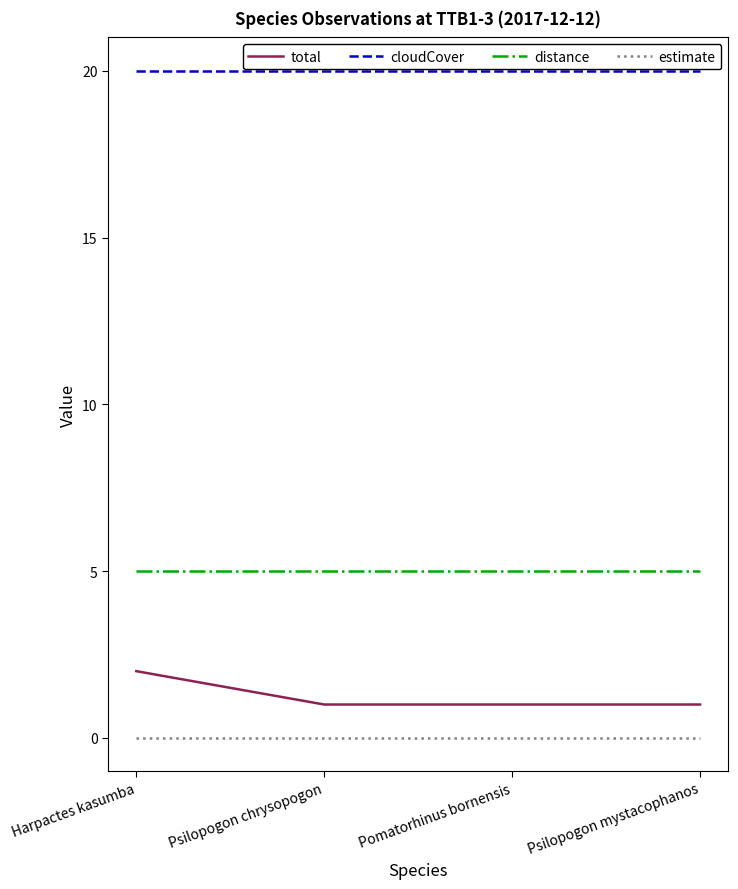

What is the sum of the total values at Psilopogon mystacophanos and Psilopogon chrysopogon?

2